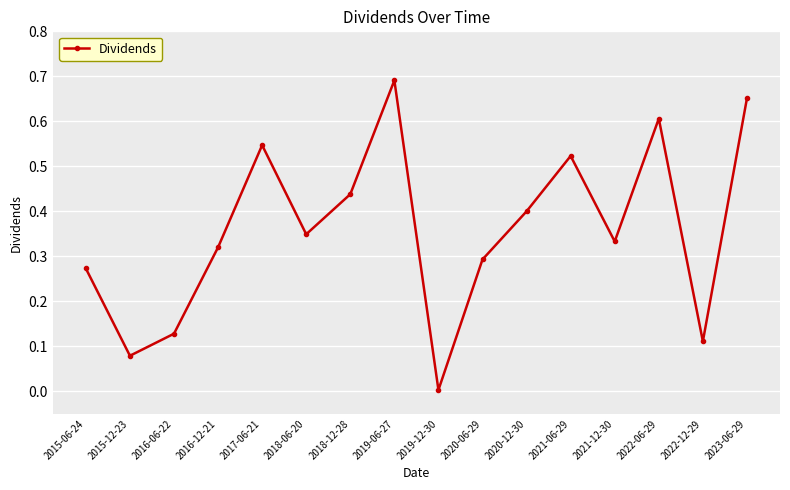

At which category does the chart reach its minimum across all series?

2019-12-30